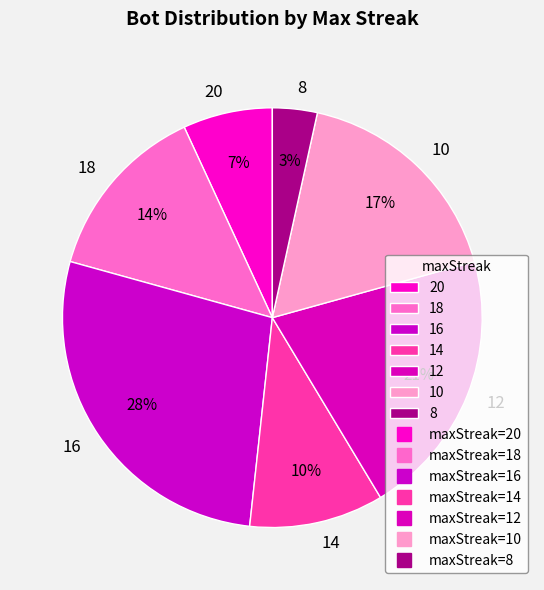

What is the ratio of the value at 20 to the value at 18?

0.5